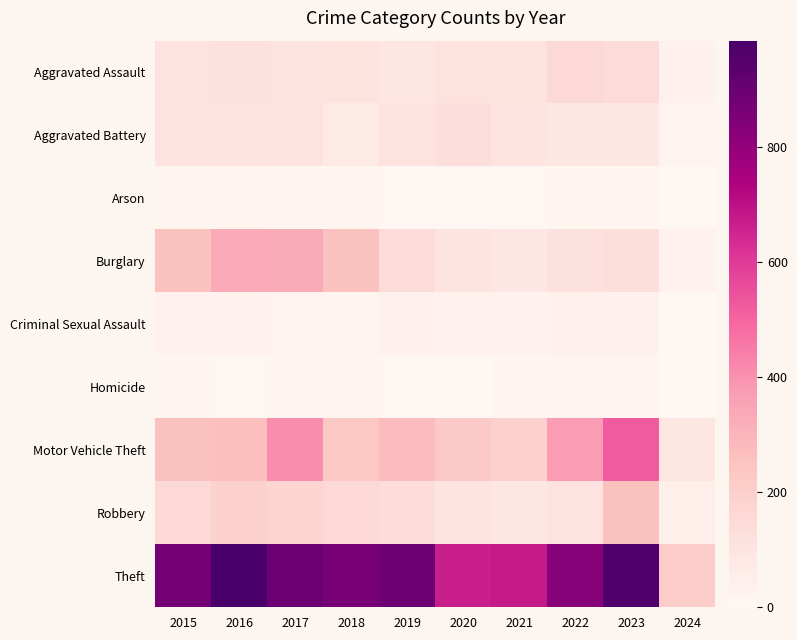

Which has a higher value, 2020 or 2016?

2016